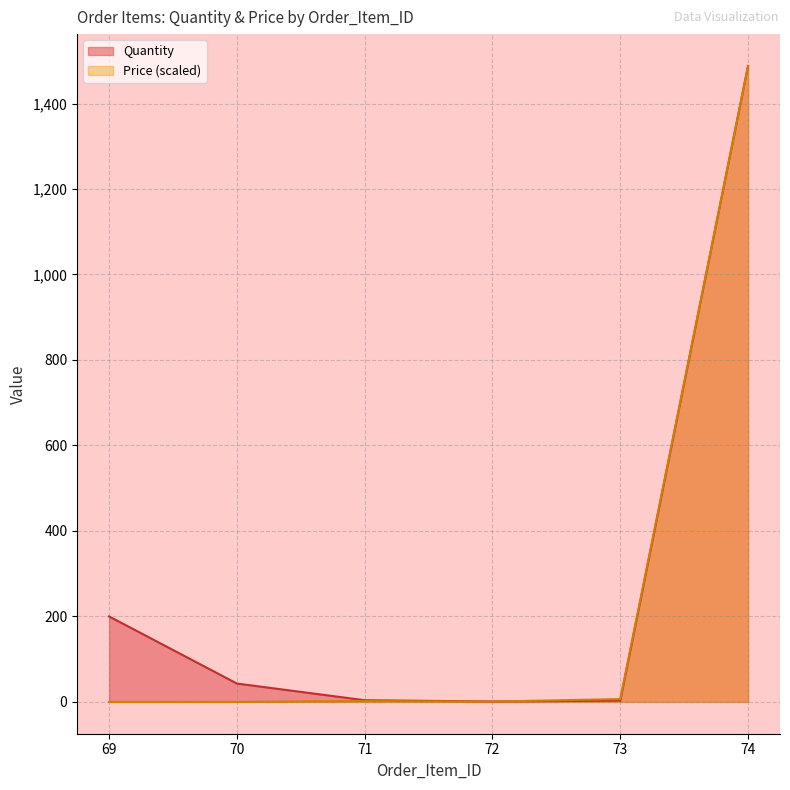

In Quantity, how many points are lower than both neighbors (excluding endpoints)?

1